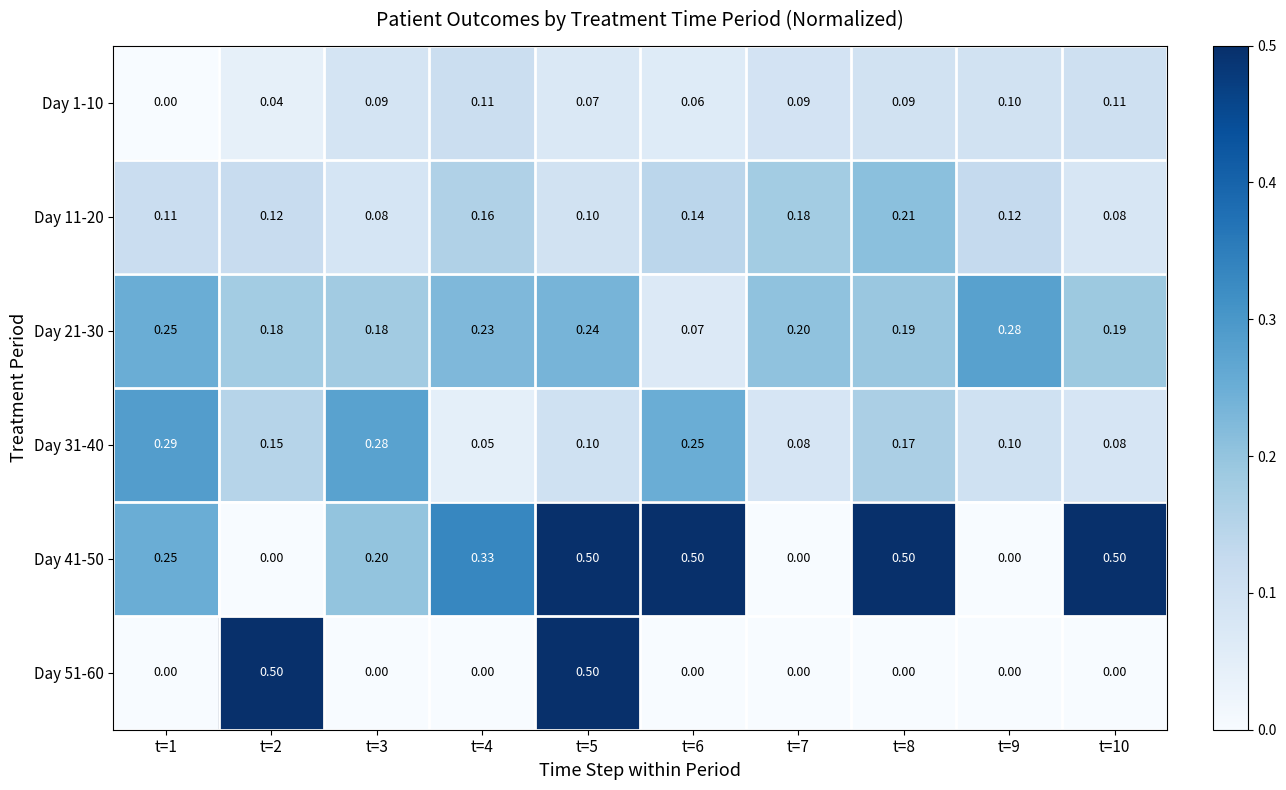

Is the value of Day 1-10 at t=8 greater than the value of Day 11-20 at t=2?

No